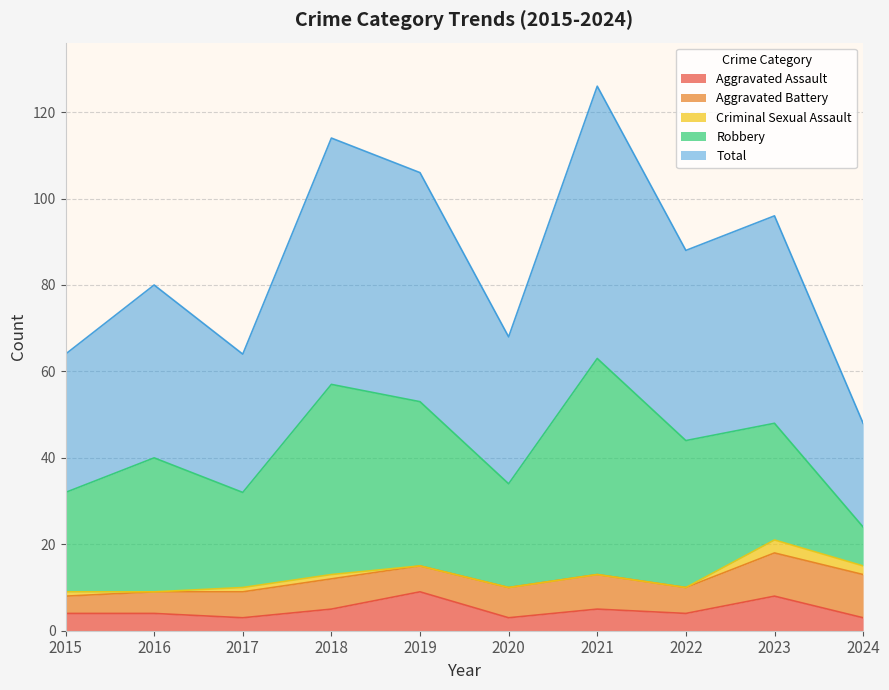

True or false: Criminal Sexual Assault and Robbery intersect in this chart.

False